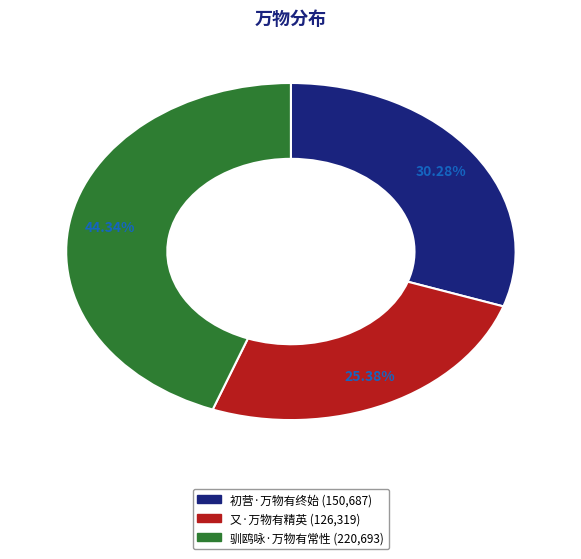

Is there a majority slice in this chart?

No